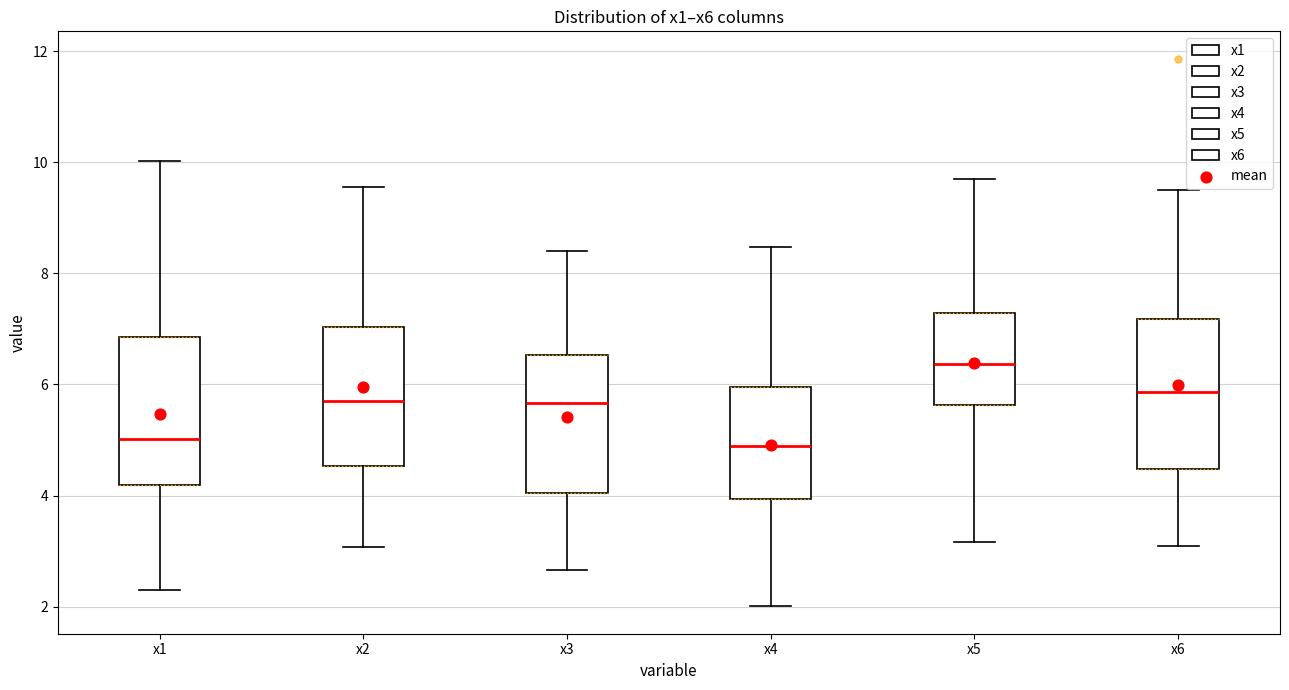

Where does the upper whisker of the box for x3 end on the y-axis? The values are not printed on the chart, so give them approximately, as read against the axis.

8.4